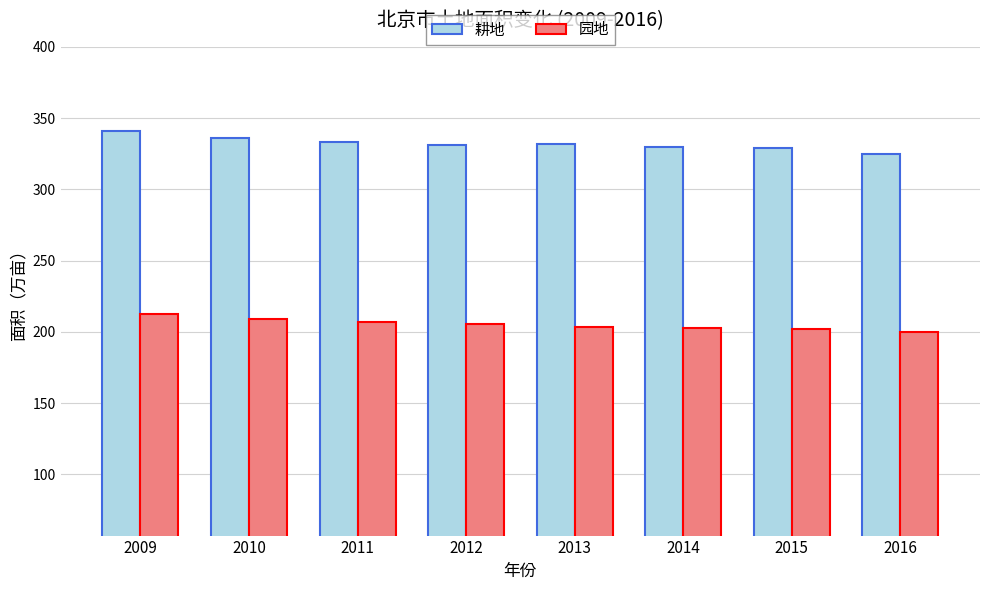

At which label does 耕地 reach its peak?

2009